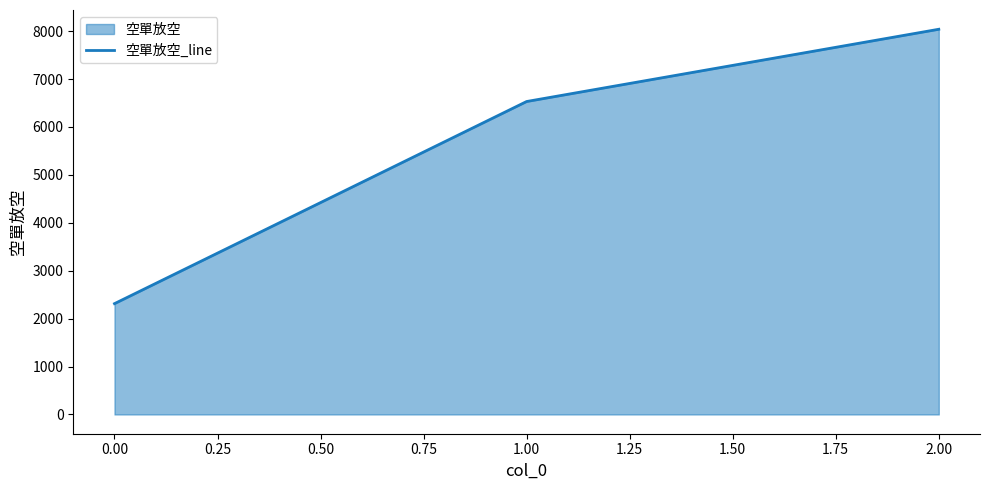

True or false: the data shows 6532 at 1.00.

True